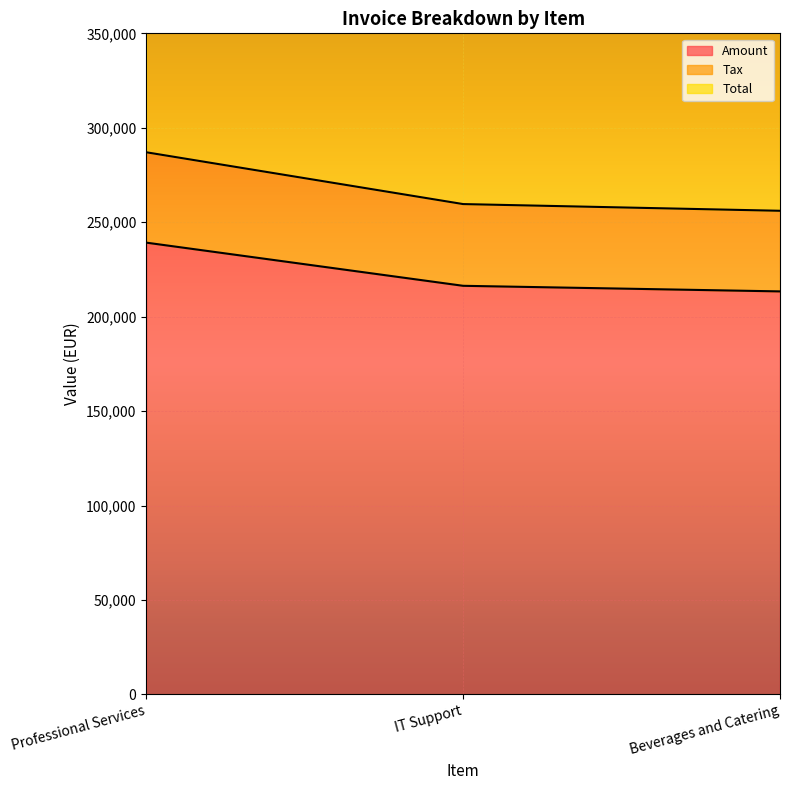

What position from the left is Professional Services?

1